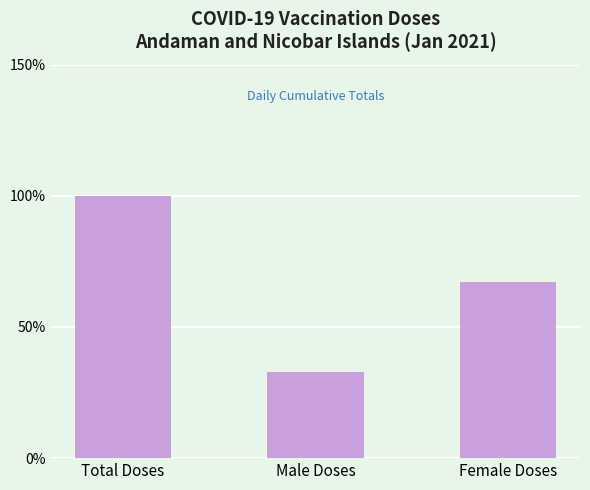

At which category does the chart reach its peak across all series?

Total Doses